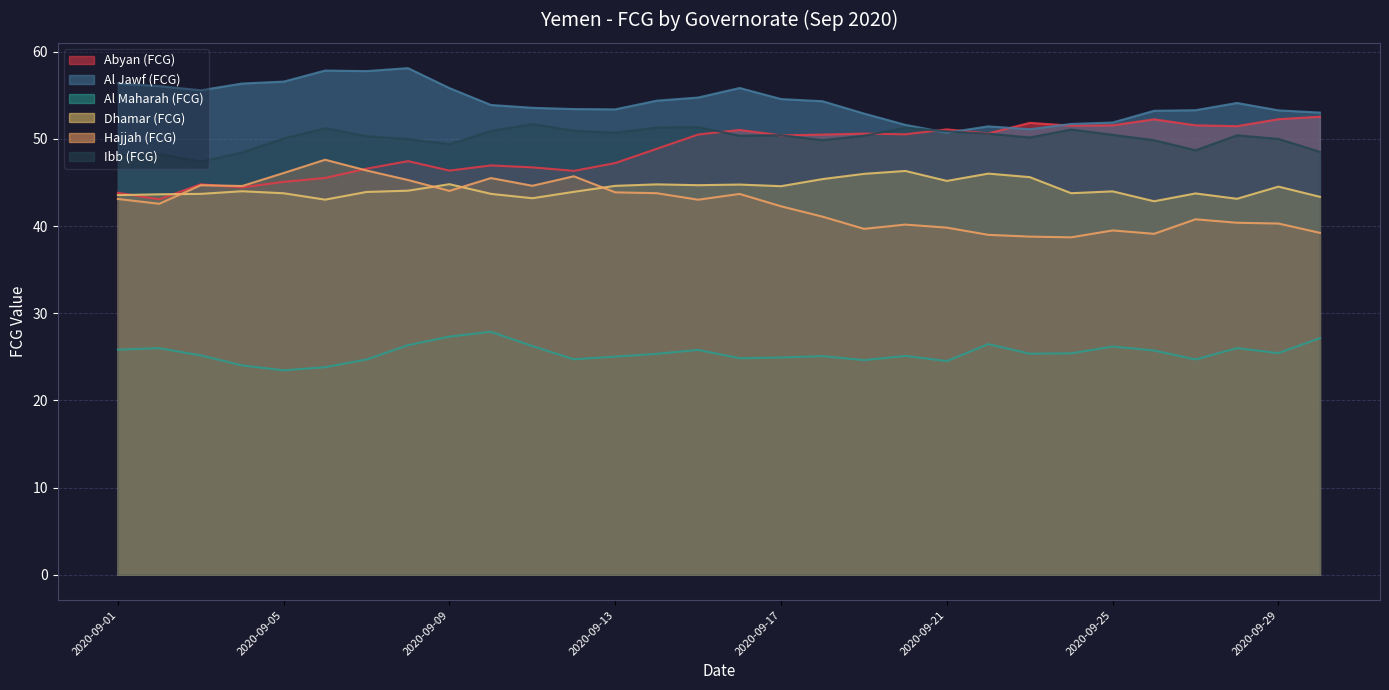

Where is the first local maximum for Abyan (FCG)?

2020-09-03